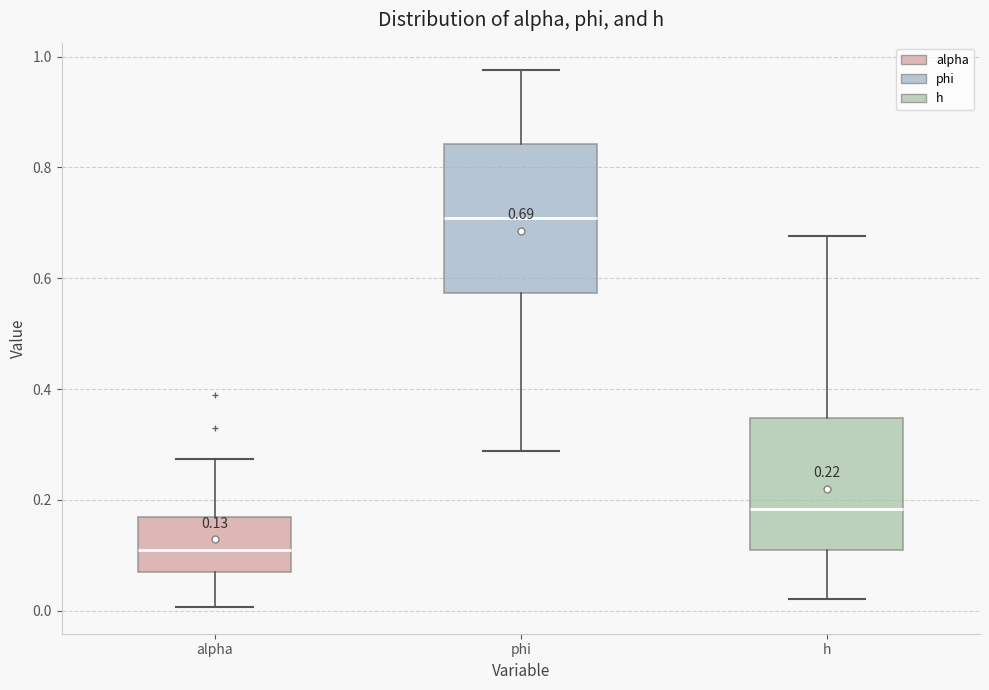

Comparing the boxes themselves (not the whiskers), which one is the tallest?

phi